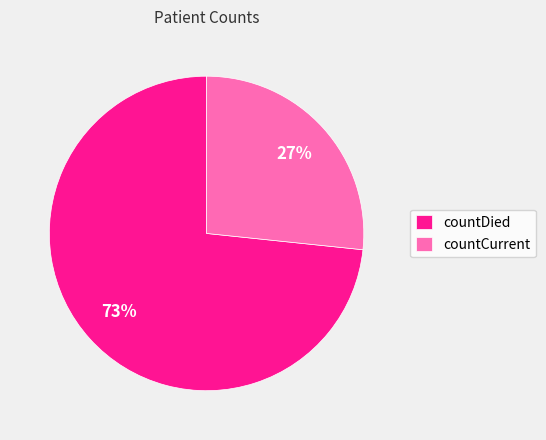

The countCurrent slice represents 27% of the pie. True or false?

True